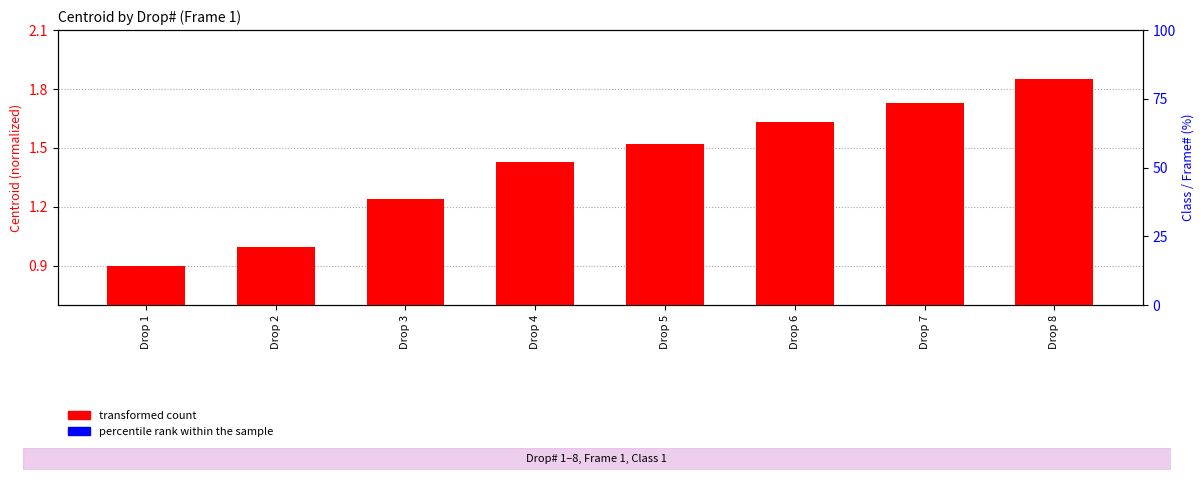

Rank the series at Drop 1 from highest to lowest value.

transformed count (Centroid), percentile rank within the sample (Class)